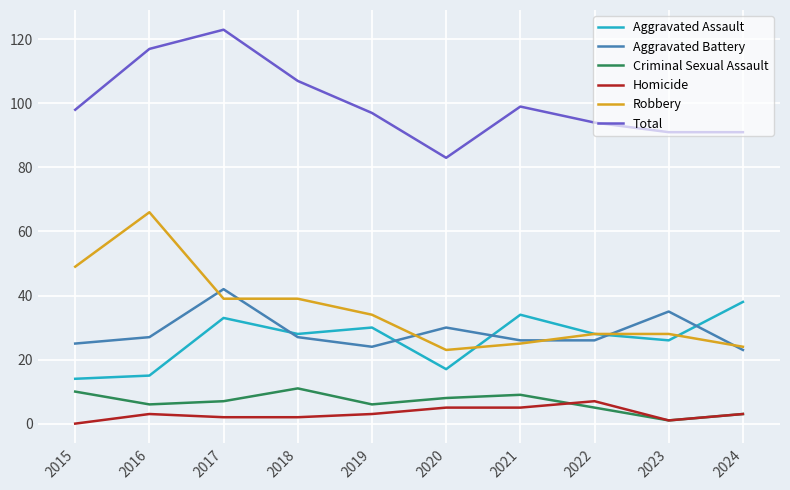

At which category does Robbery reach its first local peak?

2016